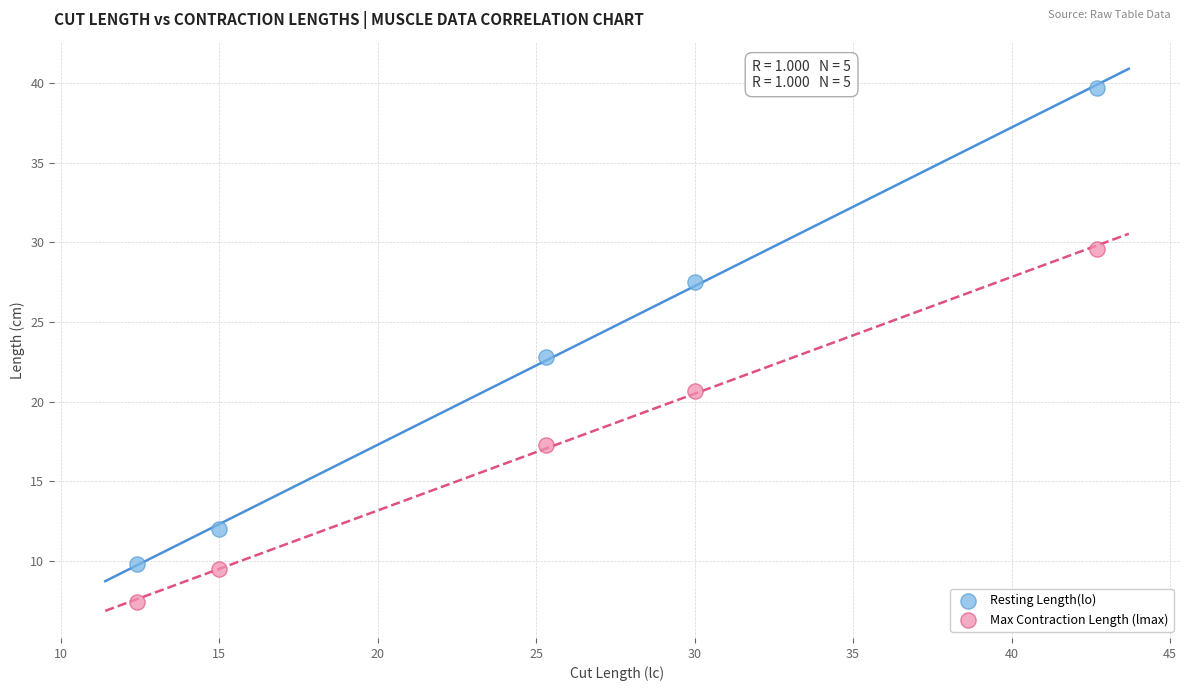

Across all data points, what is the average X value?

25.1